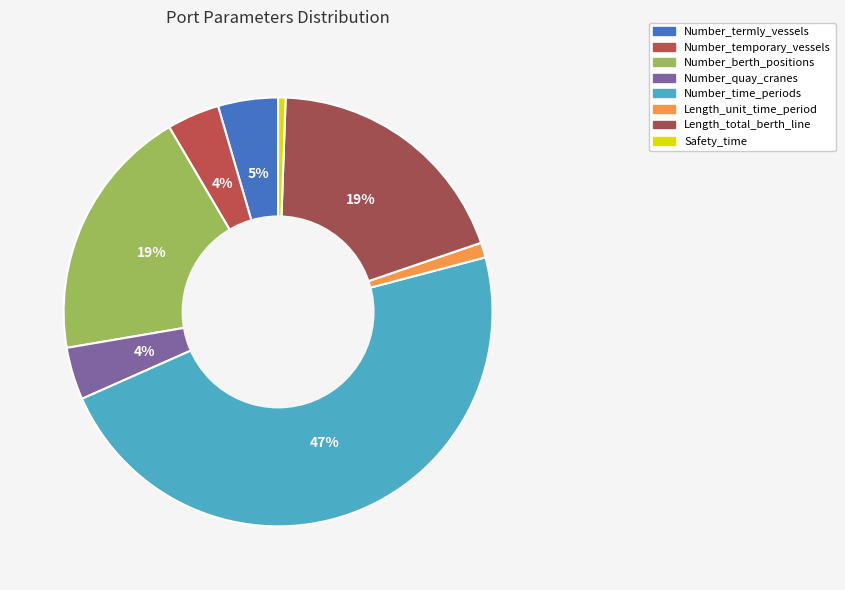

Is the sum of Number_time_periods and Number_temporary_vessels greater than half?

Yes